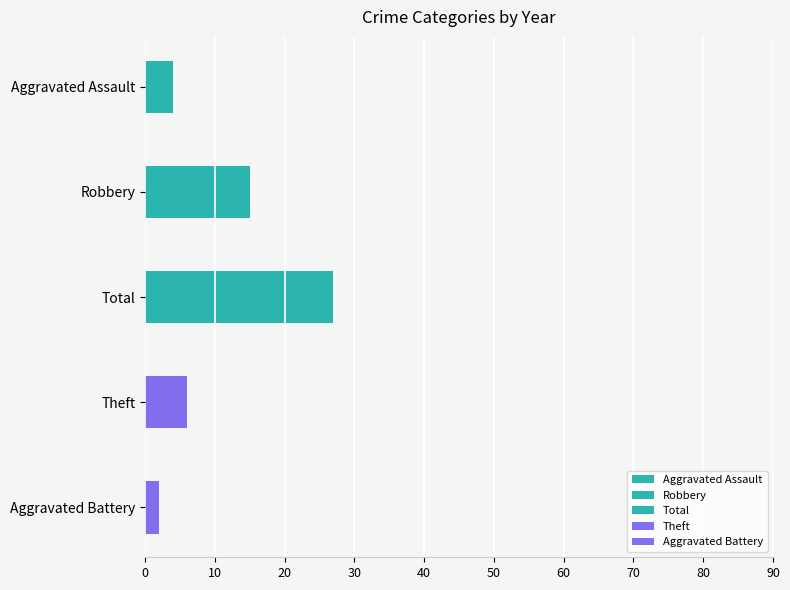

Is the value of Aggravated Battery at 2016 greater than the value of Robbery at 2022?

No